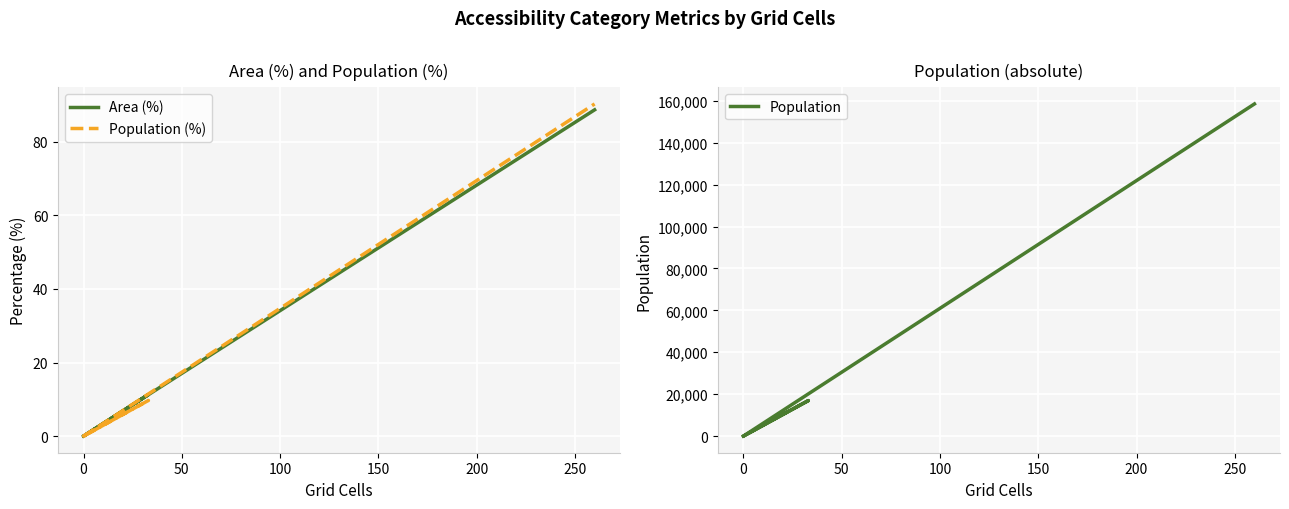

Is the value of Area (%) at 200 greater than the value of Population at 50?

No